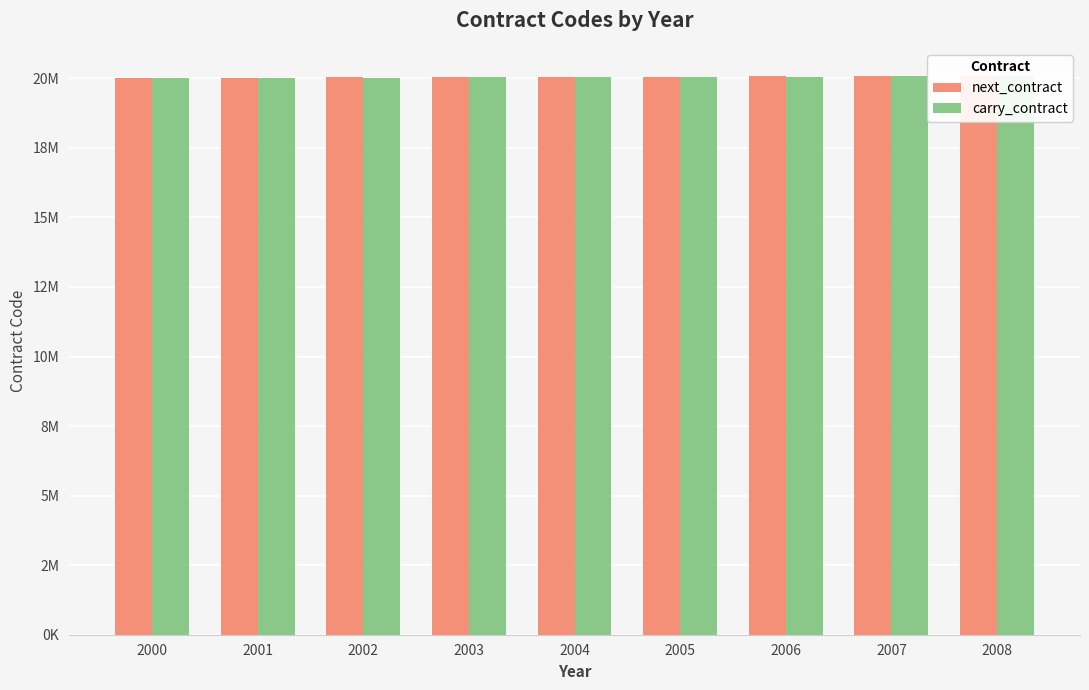

What is the sum of the carry_contract values at 2005 and 2002?

40071800